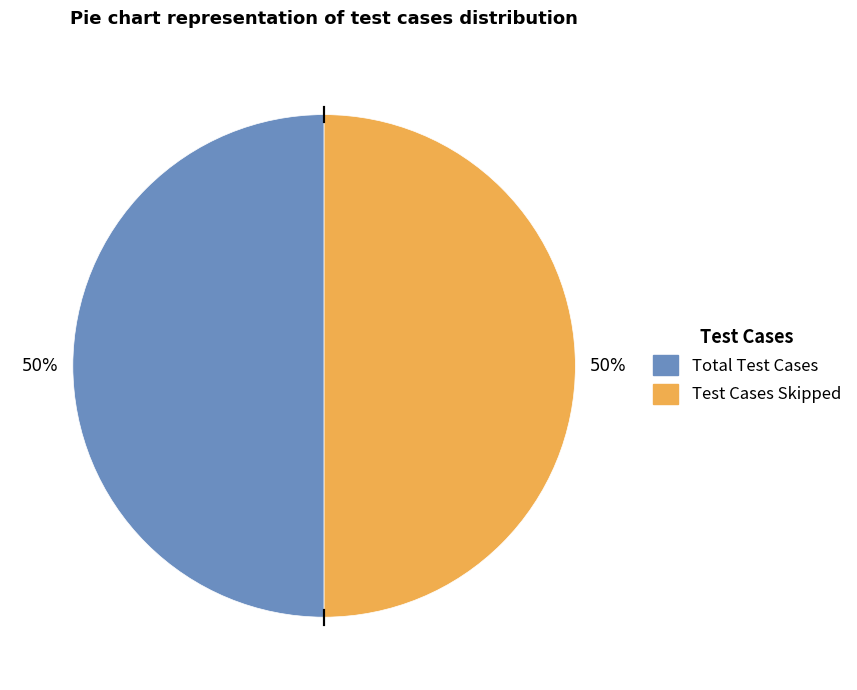

Count the number of slices in the pie.

2